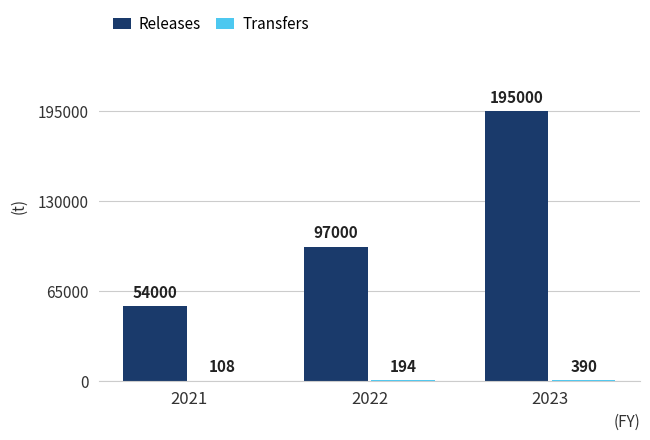

Count the Releases values in the range 54000 to 195000.

3